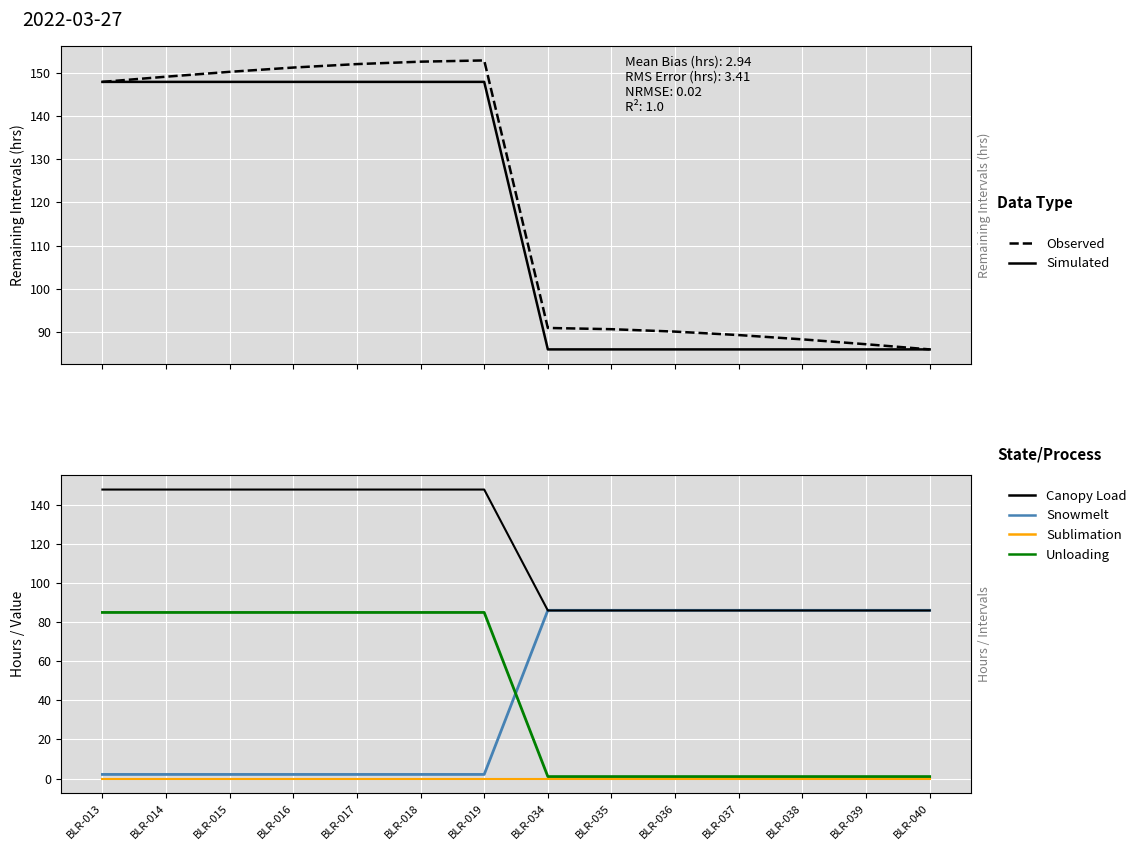

At how many categories does at least one series exceed 59?

14